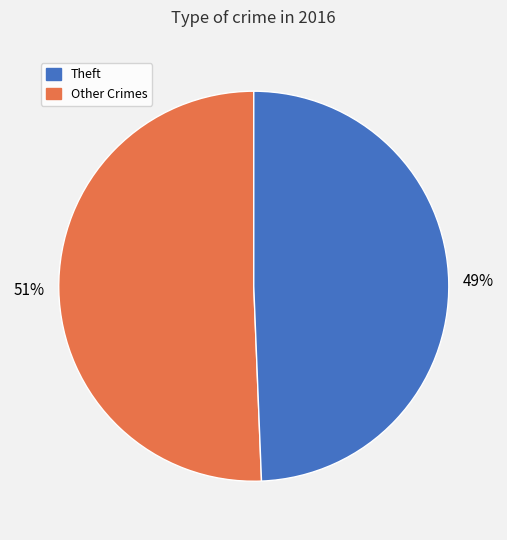

Does any single category account for the majority?

Yes